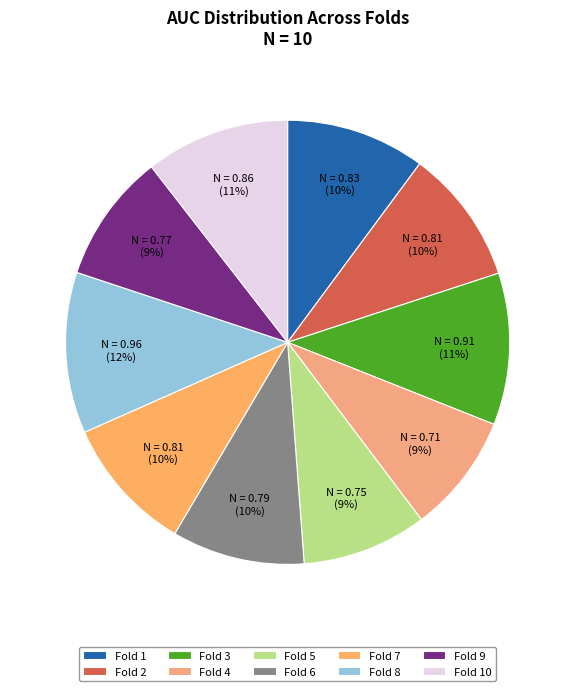

How many segments does this pie chart have?

10